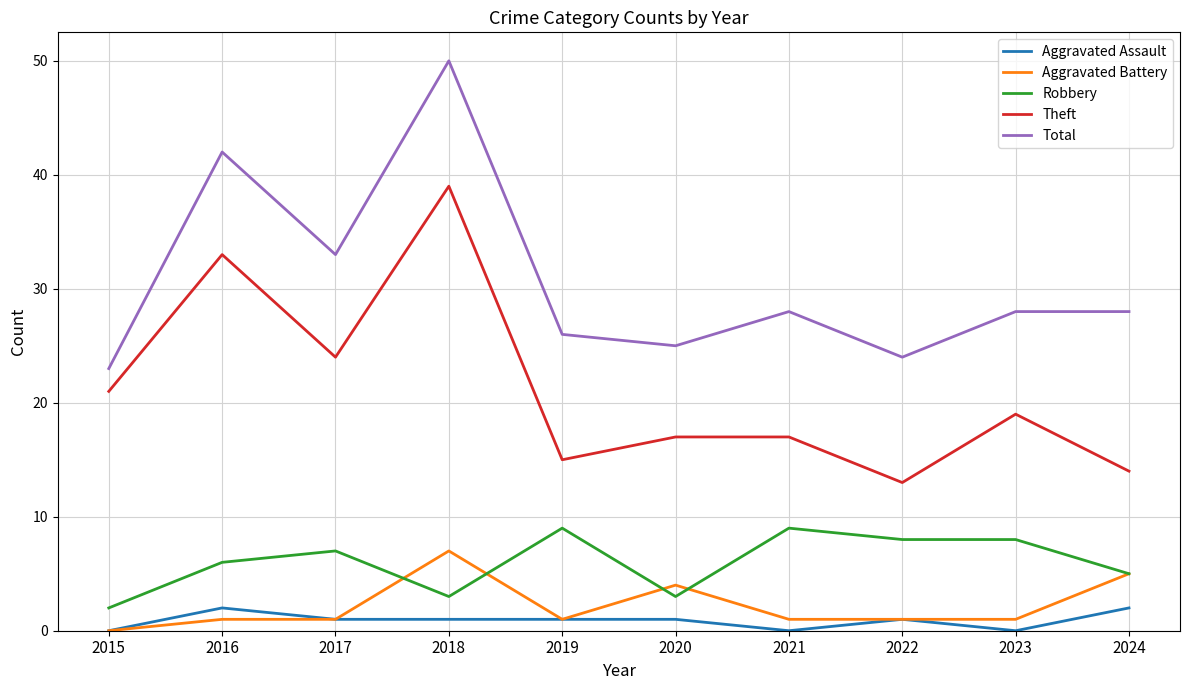

What is the difference between the second highest and second lowest values in the Aggravated Battery series?

4